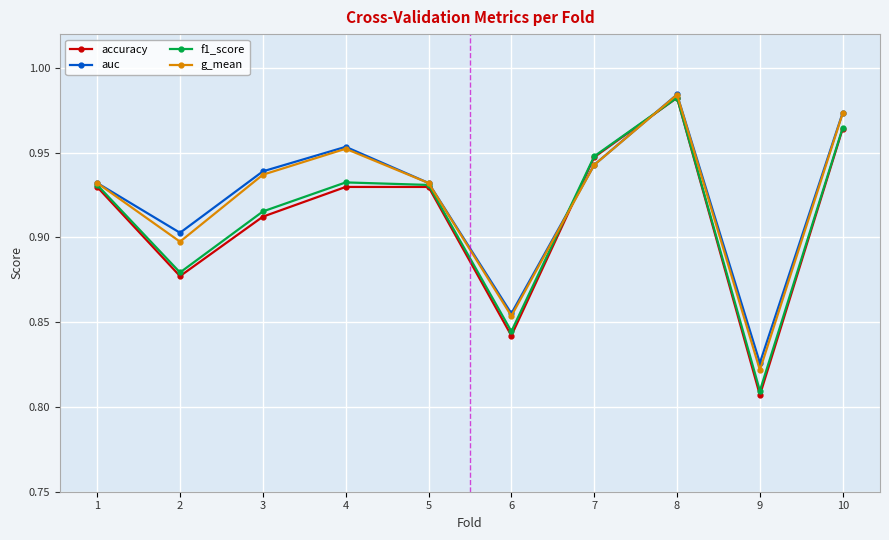

At how many categories does at least one series exceed 0?

10